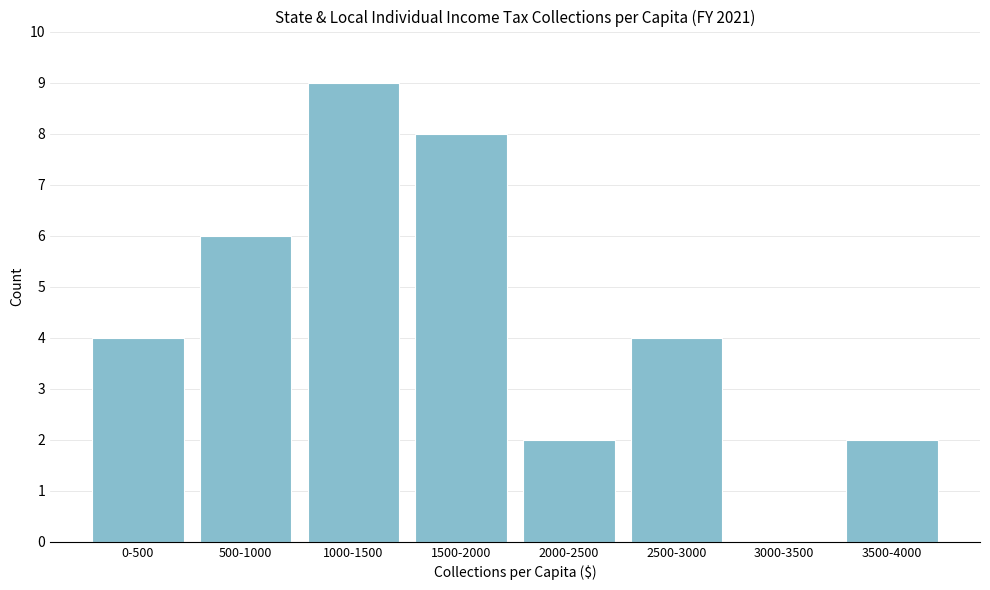

Reading left to right, list all the values displayed in this chart.

0-500=4	500-1000=6	1000-1500=9	1500-2000=8	2000-2500=2	2500-3000=4	3000-3500=0	3500-4000=2